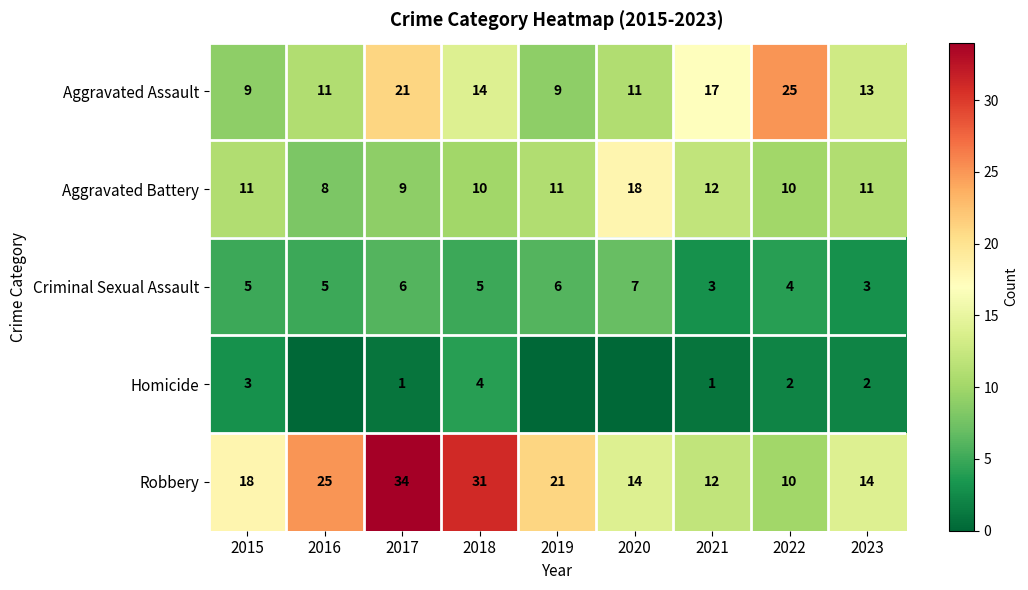

What is the sum of all Aggravated Battery values?

100